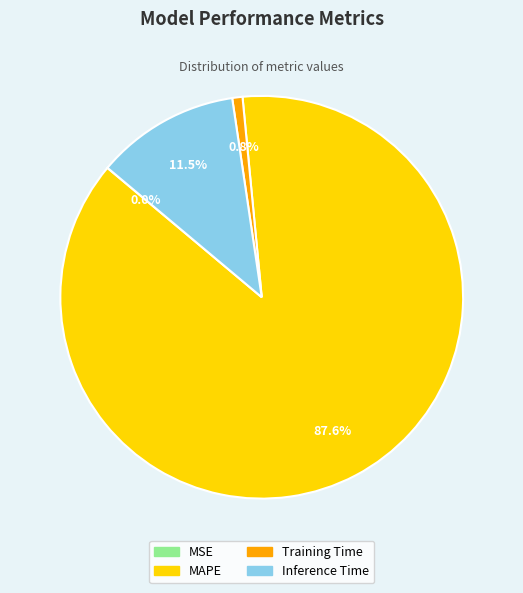

Which has a higher value, Inference Time or Training Time?

Inference Time